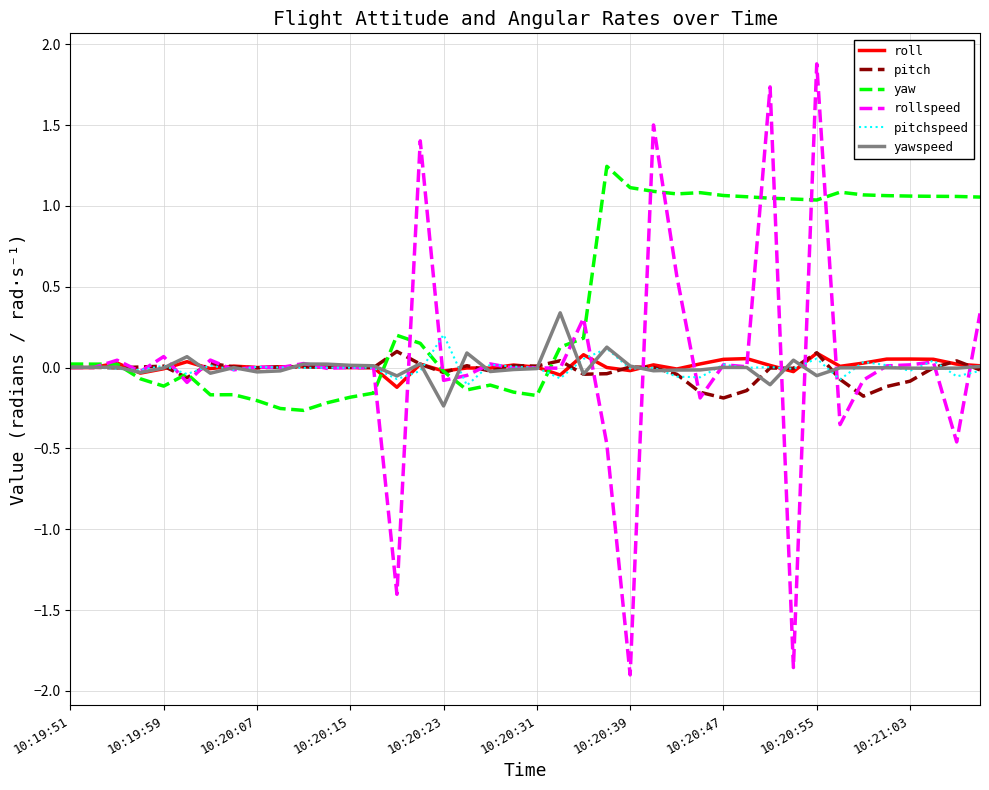

What is the greatest value displayed?

1.9